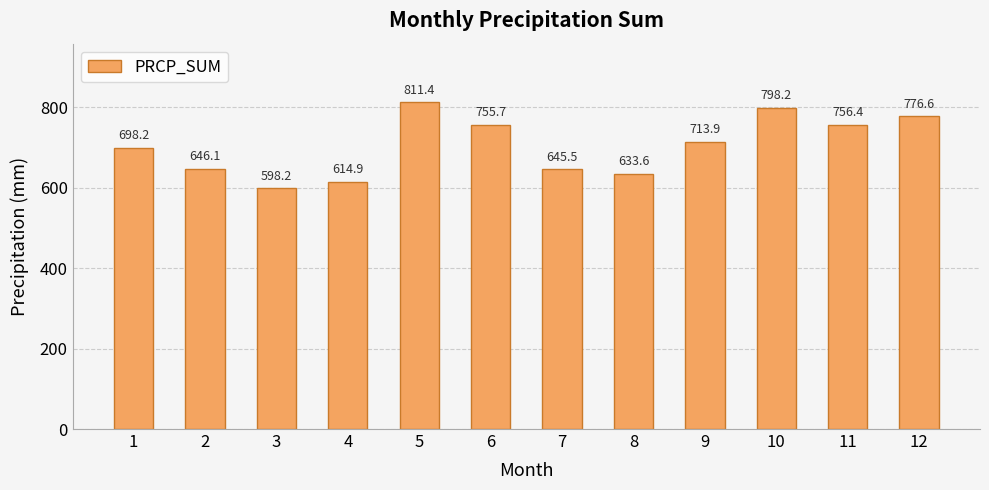

What is the sum of all values?

8448.5